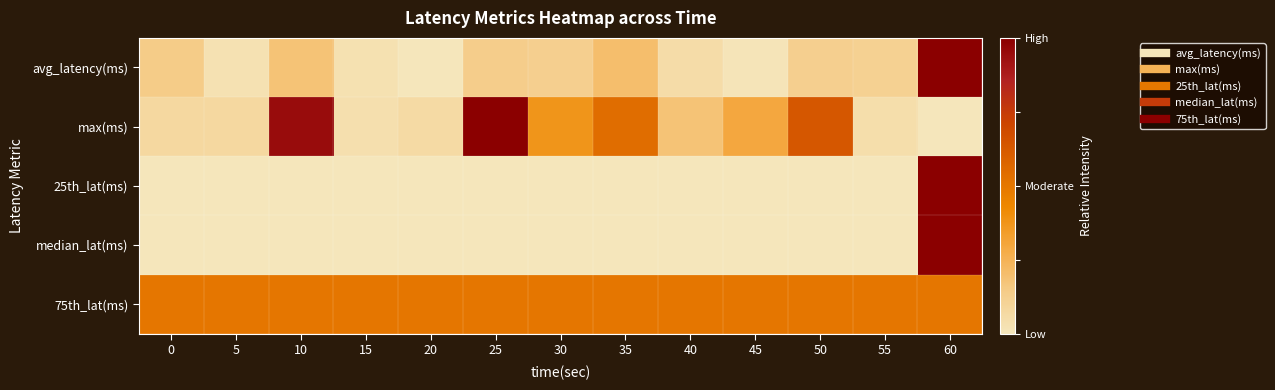

Reading right to left, transcribe all the data shown in this chart.

avg_latency(ms): 60=1.0	55=0.1	50=0.1	45=0.0	40=0.1	35=0.2	30=0.1	25=0.1	20=0.0	15=0.0	10=0.2	5=0.0	0=0.1
max(ms): 60=0.0	55=0.0	50=0.6	45=0.3	40=0.2	35=0.5	30=0.4	25=1.0	20=0.1	15=0.0	10=0.9	5=0.1	0=0.1
25th_lat(ms): 60=1.0	55=0.0	50=0.0	45=0.0	40=0.0	35=0.0	30=0.0	25=0.0	20=0.0	15=0.0	10=0.0	5=0.0	0=0.0
median_lat(ms): 60=1.0	55=0.0	50=0.0	45=0.0	40=0.0	35=0.0	30=0.0	25=0.0	20=0.0	15=0.0	10=0.0	5=0.0	0=0.0
75th_lat(ms): 60=0.5	55=0.5	50=0.5	45=0.5	40=0.5	35=0.5	30=0.5	25=0.5	20=0.5	15=0.5	10=0.5	5=0.5	0=0.5